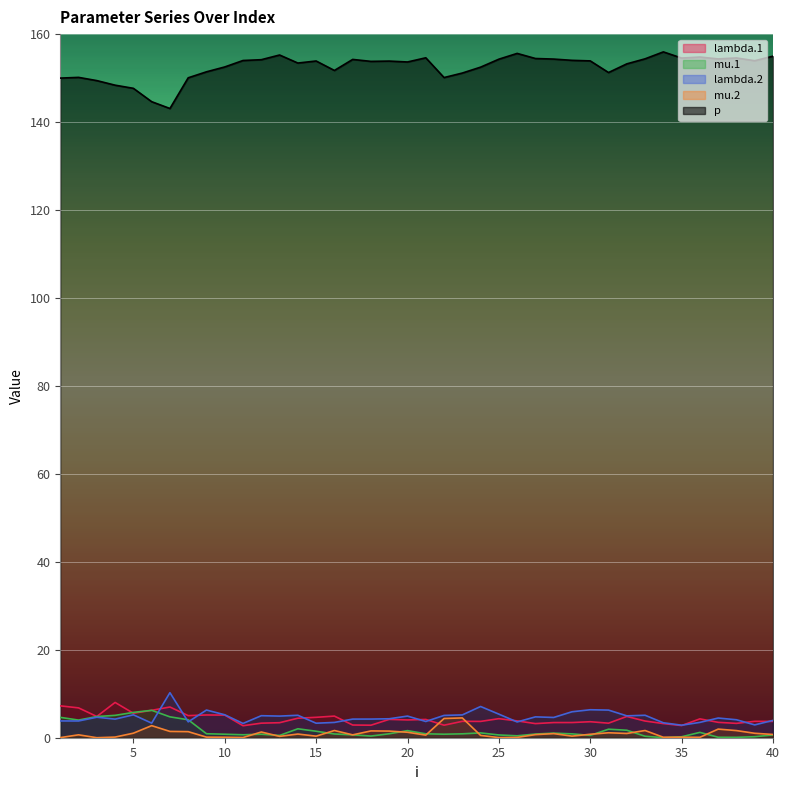

At which label does lambda.1 first exceed 3?

1